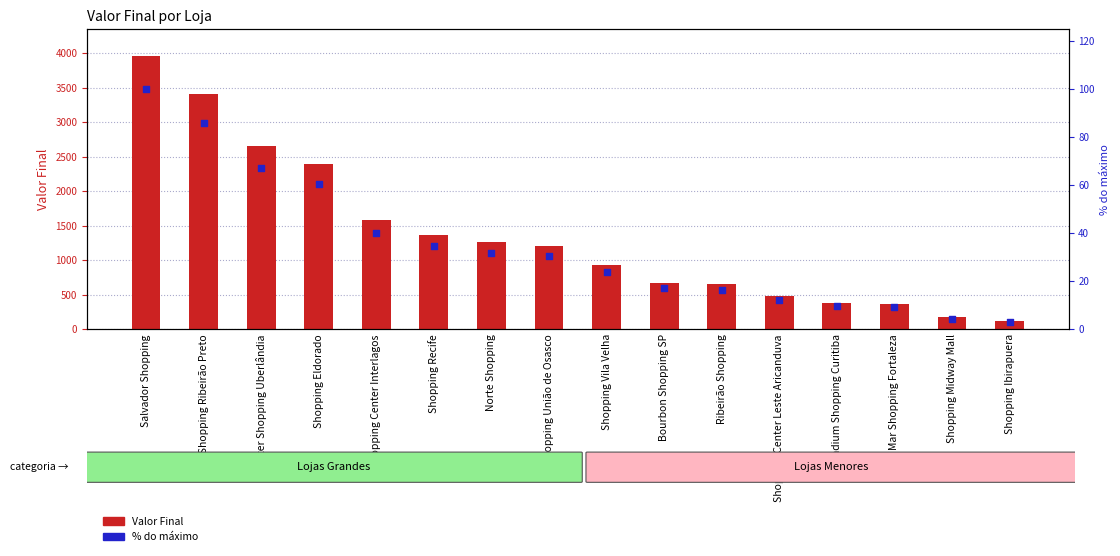

Which series contains the lowest Y value?

% do máximo